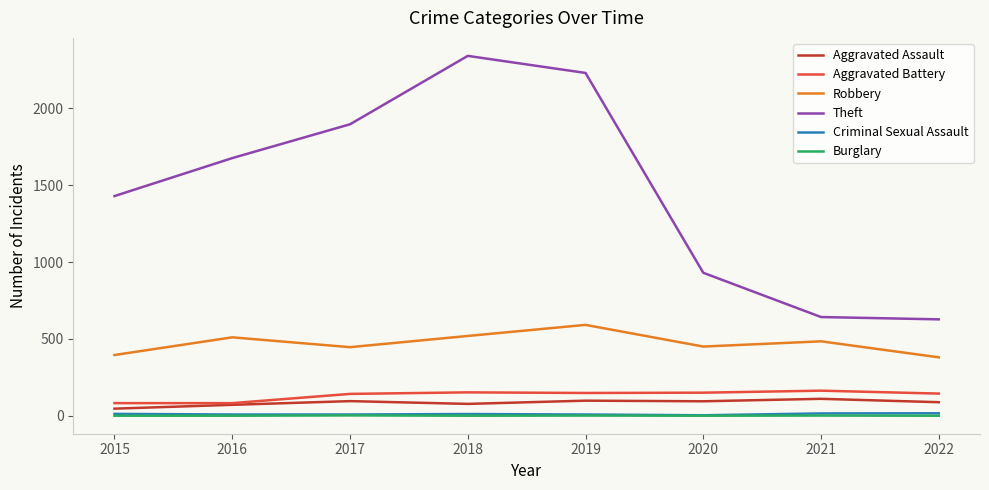

Between 2015 and 2016, which series saw the biggest shift?

Theft